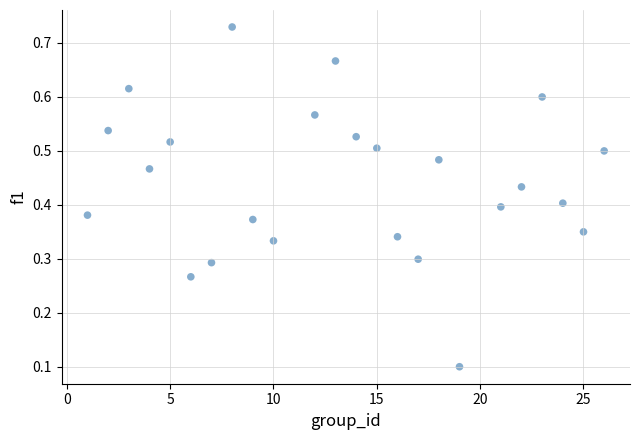

What is the range of X values (max minus min)?

25.0